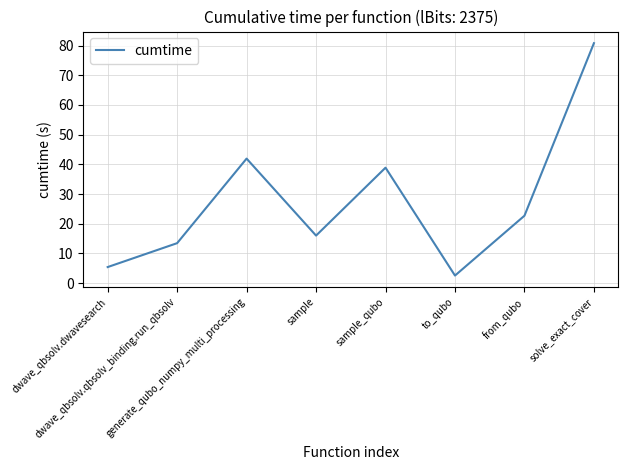

What is the average value?

27.7